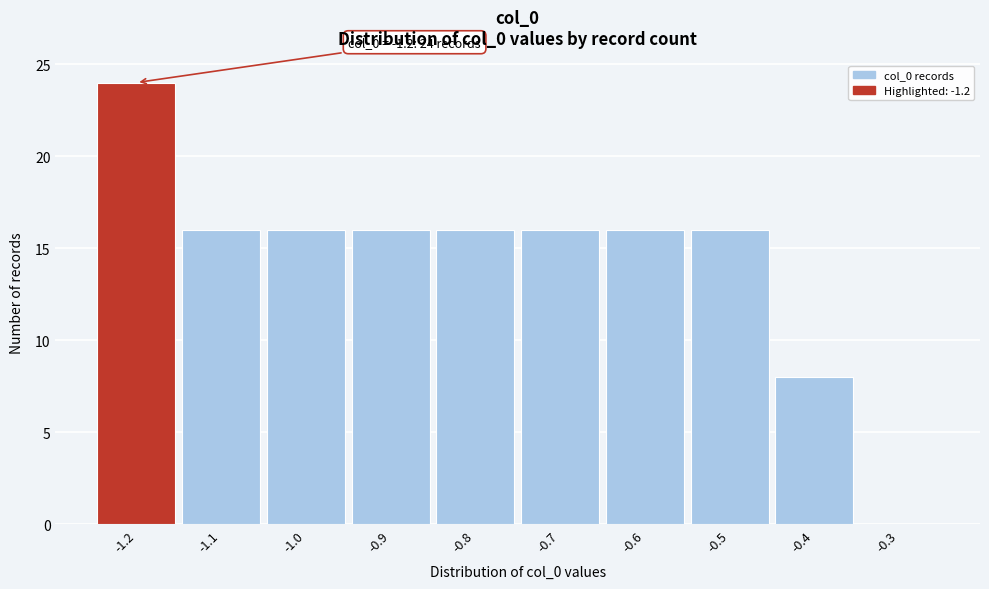

Over which range of the x-axis is the bar tallest?

-1.25 to -1.15